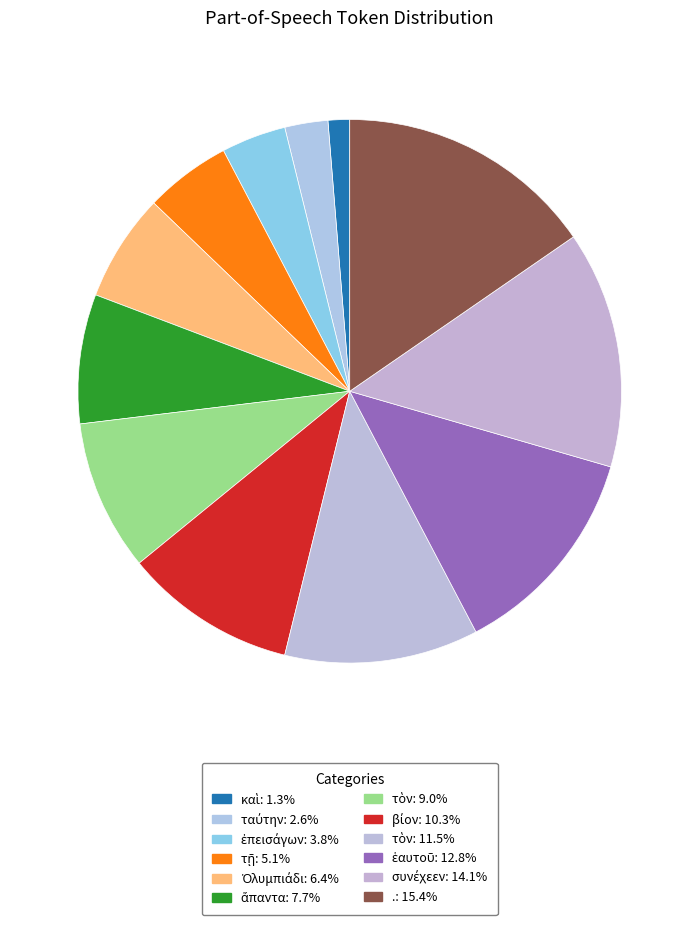

How many segments does this pie chart have?

12